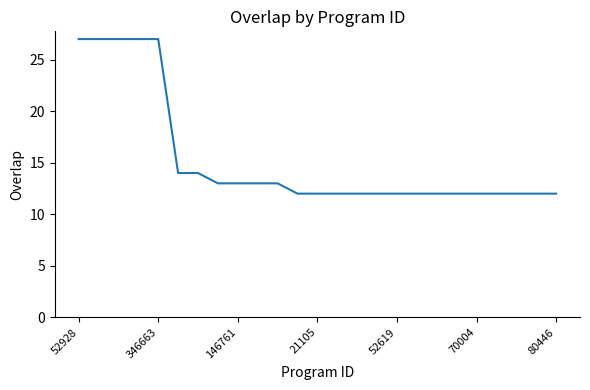

How many lines are shown in the chart?

1